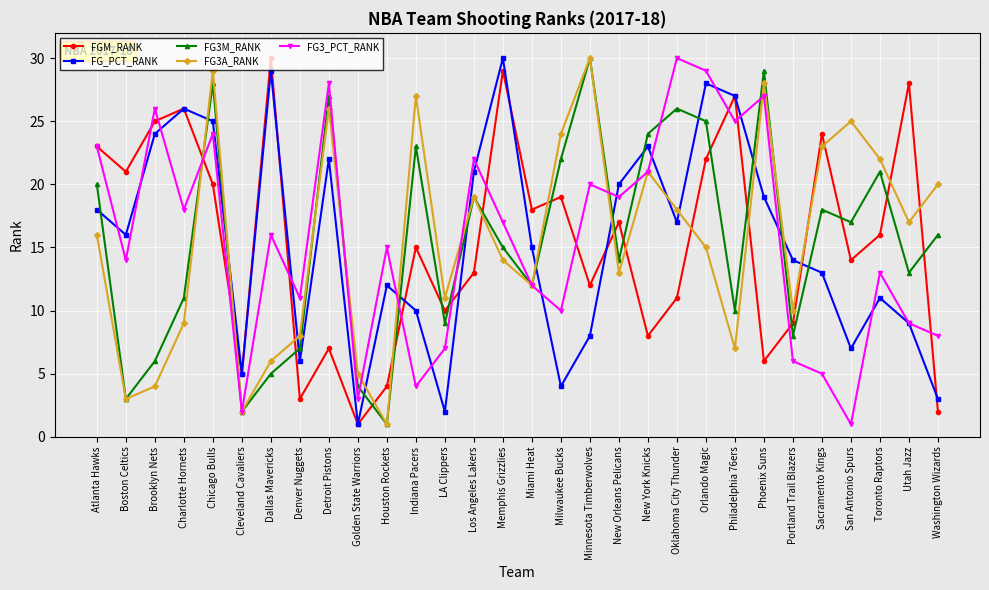

Does the chart have visible grid lines?

Yes